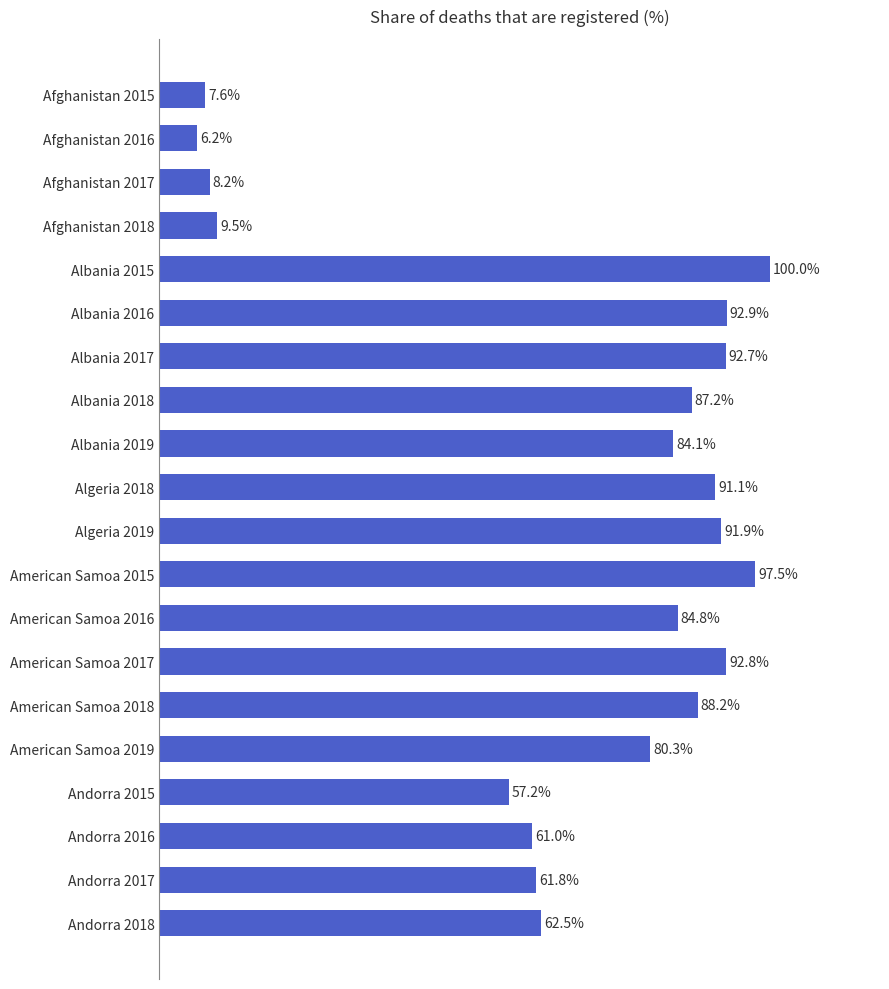

What is the label of the 18th bar from the top?

Andorra 2016